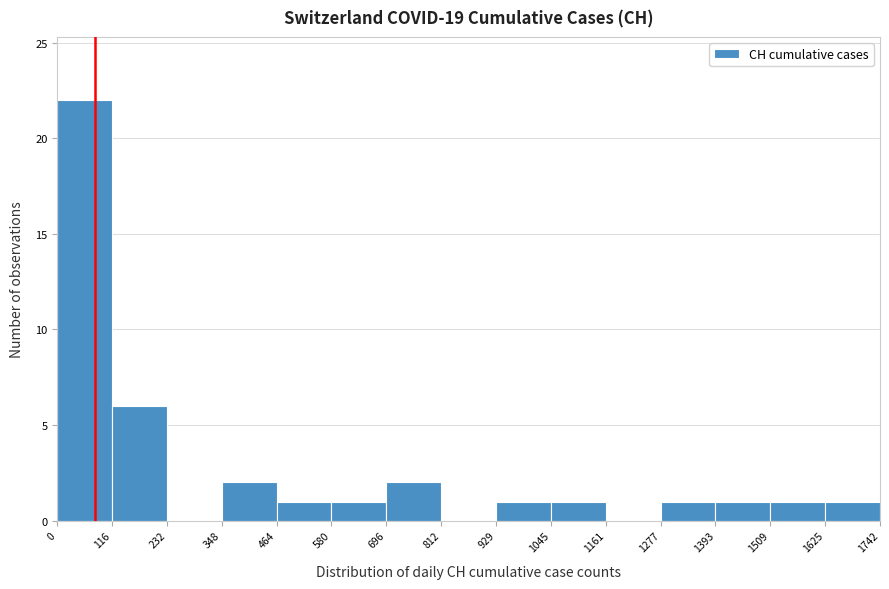

What is the height of the bar covering 1277 to 1393 on the x-axis? The values are not printed on the chart, so give them approximately, as read against the axis.

1